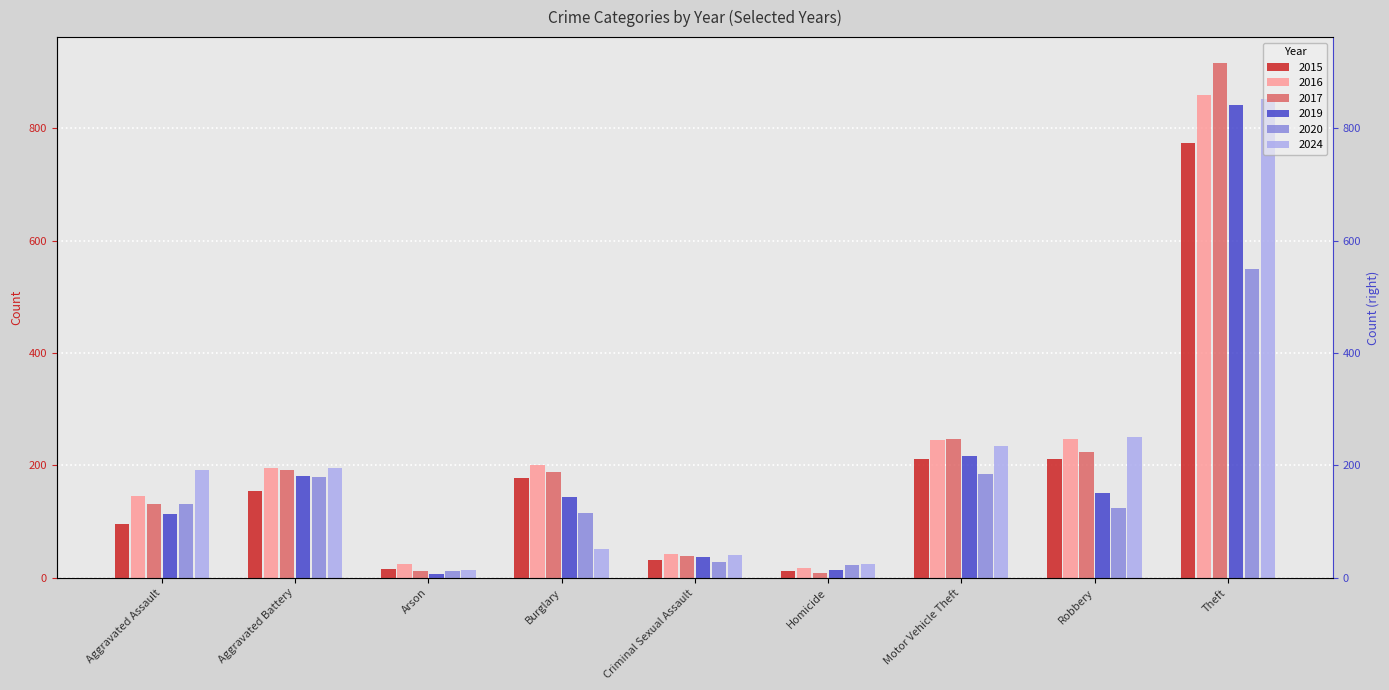

What is the sum of all 2015 values?

1683